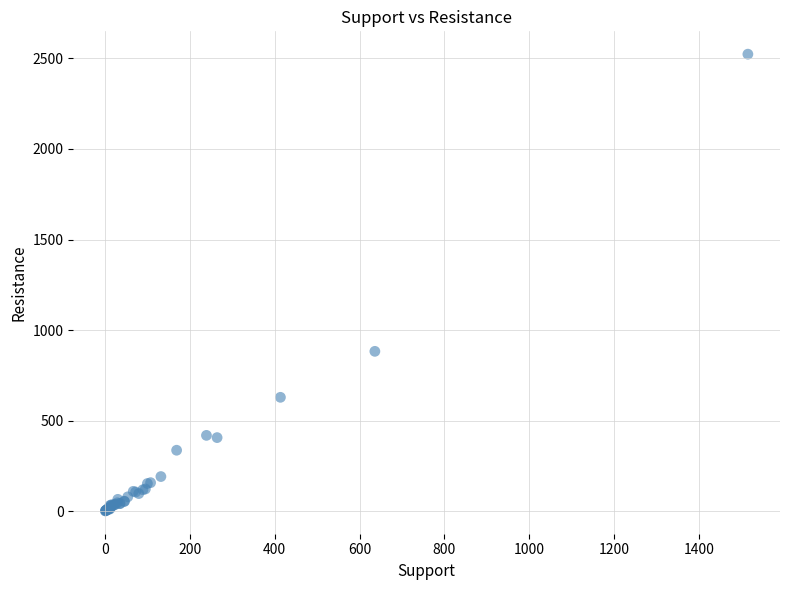

What Y value in the scatter plot is closest to 1263?

883.3